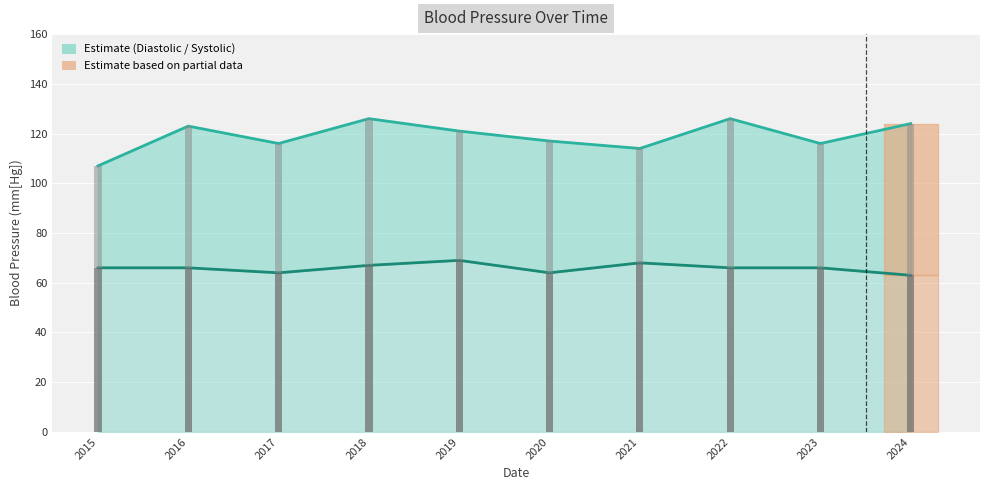

List the series in order of their overall mean, highest first.

Systolic Blood Pressure, Diastolic Blood Pressure